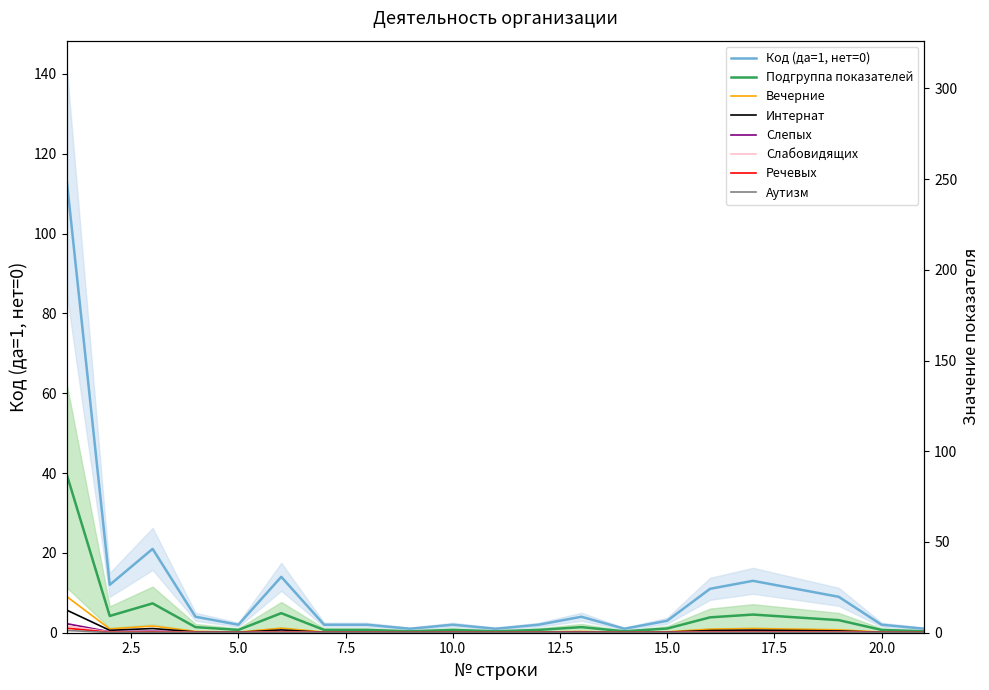

Reading right to left, what are all the values shown in this chart?

21=1	20=2	19=9	17=13	16=11	15=3	14=1	13=4	12=2	11=1	10=2	9=1	8=2	7=2	6=14	5=2	4=4	3=21	2=12	1=113